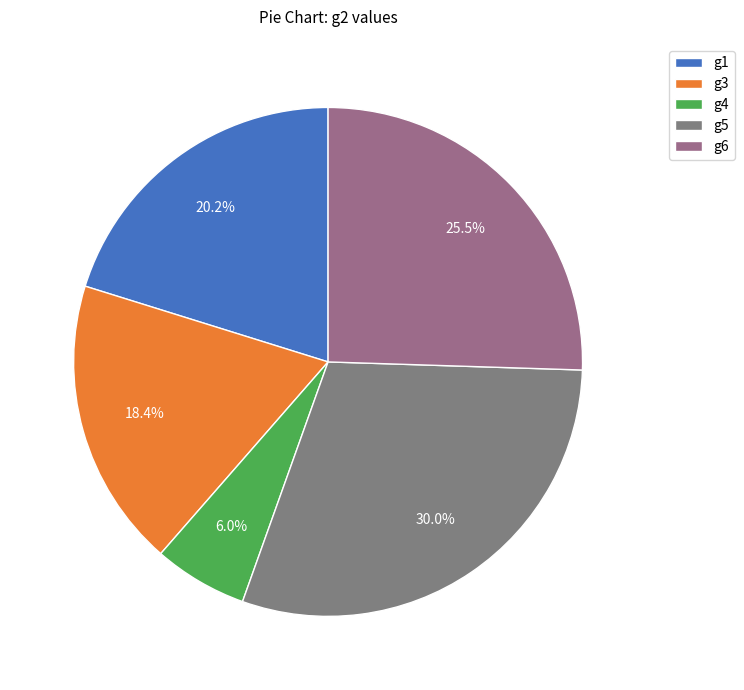

True or false: g3 accounts for 4% of the total.

False